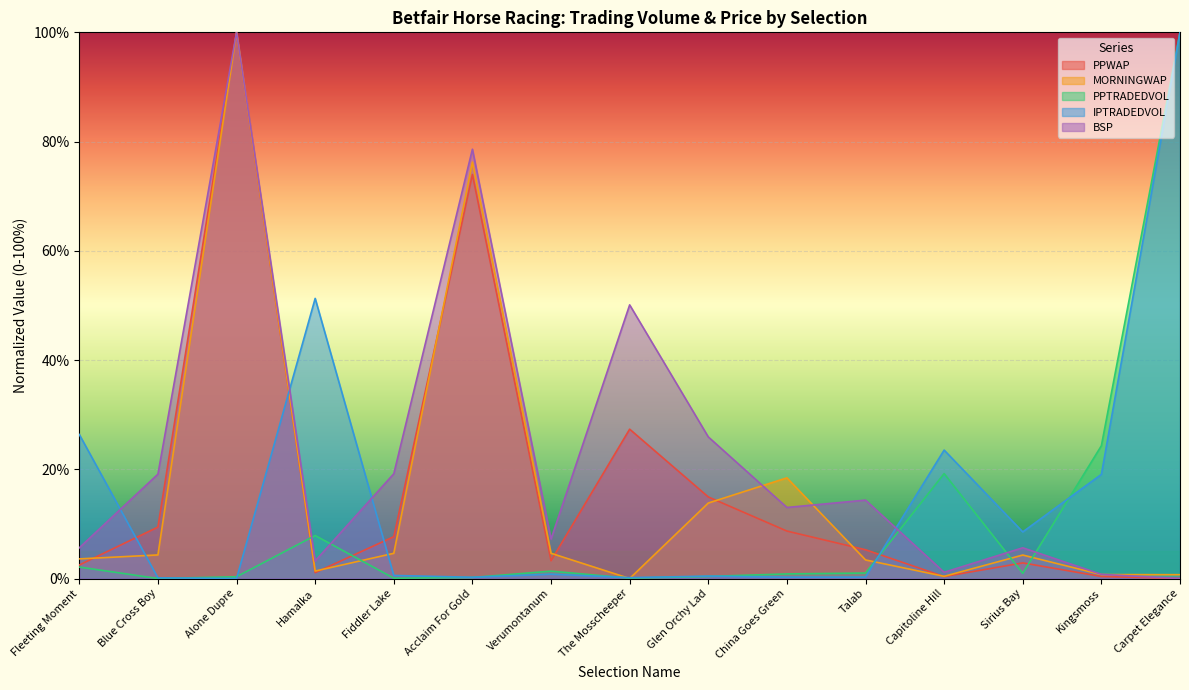

Read the PPTRADEDVOL value at China Goes Green.

0.8